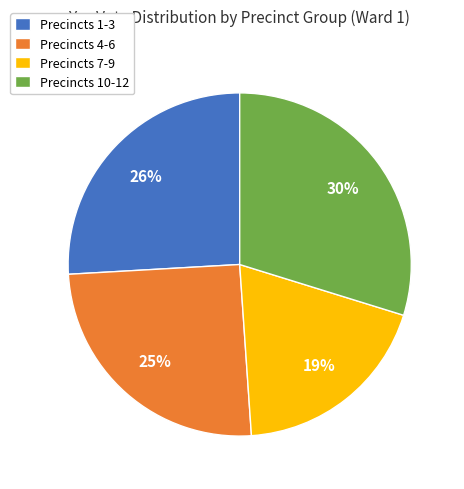

Is the sum of Precincts 1-3 and Precincts 4-6 greater than half?

Yes